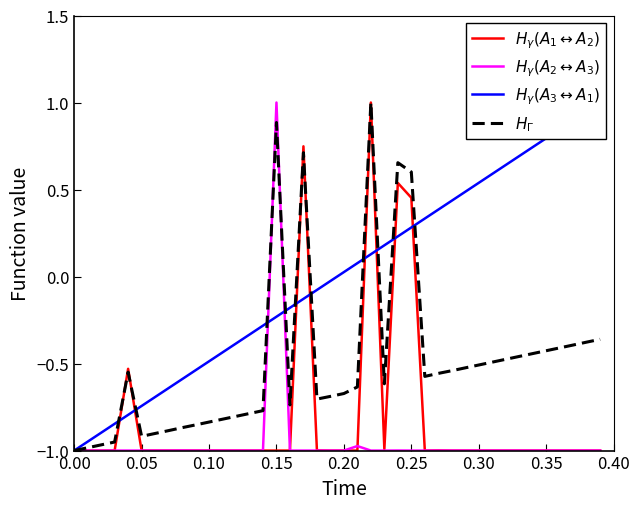

Rank the series by their maximum value, from lowest to highest.

$H_\gamma(A_1\leftrightarrow A_2)$, $H_\gamma(A_2\leftrightarrow A_3)$, $H_\gamma(A_3\leftrightarrow A_1)$, $H_\Gamma$